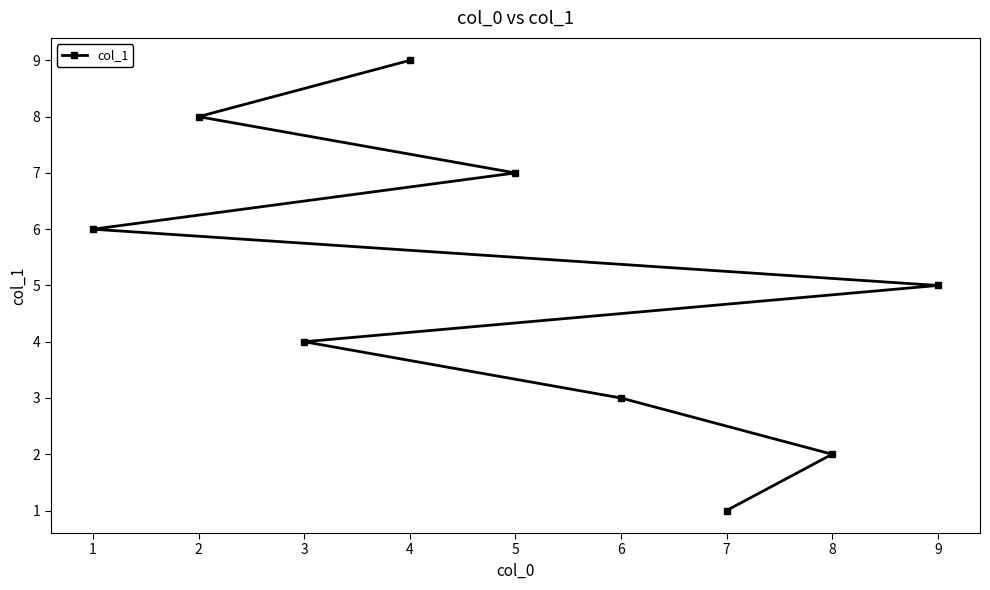

How many data points are above 5?

4